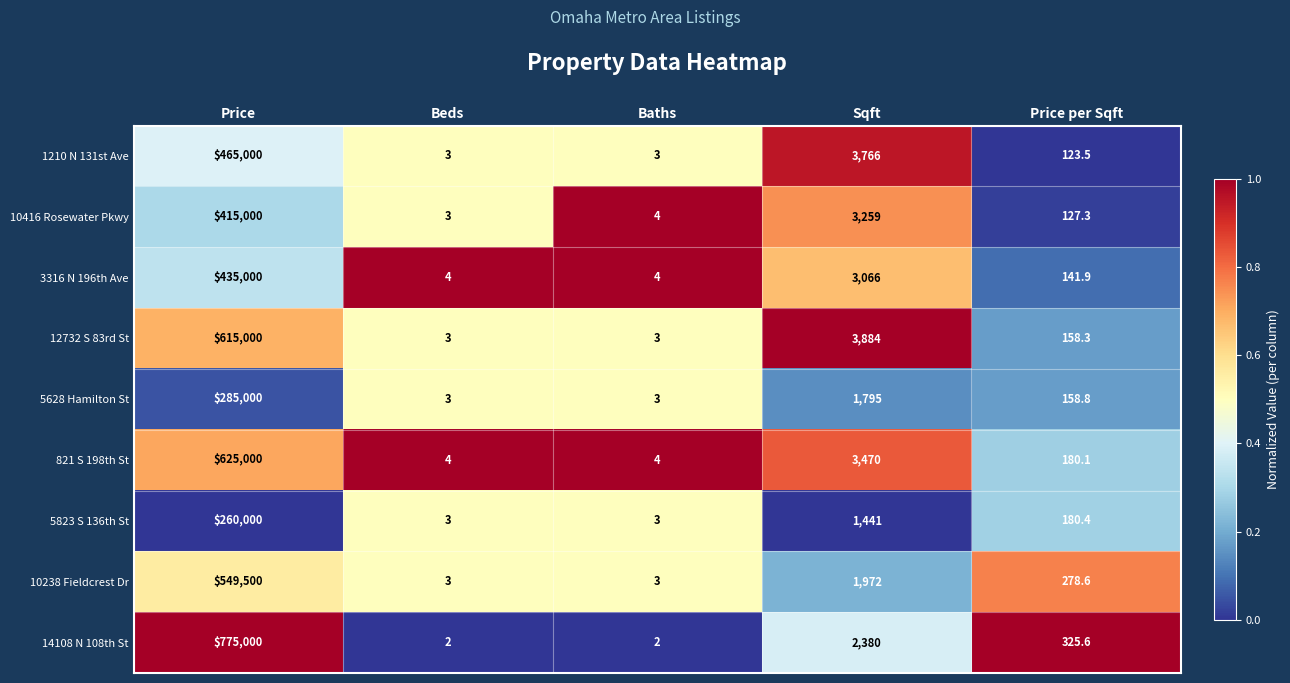

Where does the 5628 Hamilton St series first go above 158?

Price